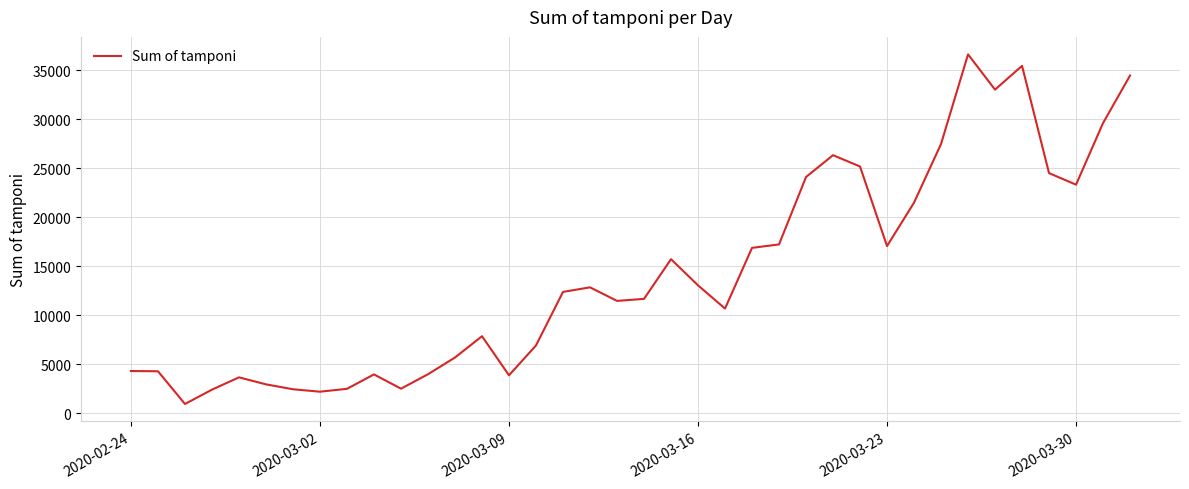

What is the minimum value shown in the chart?

964